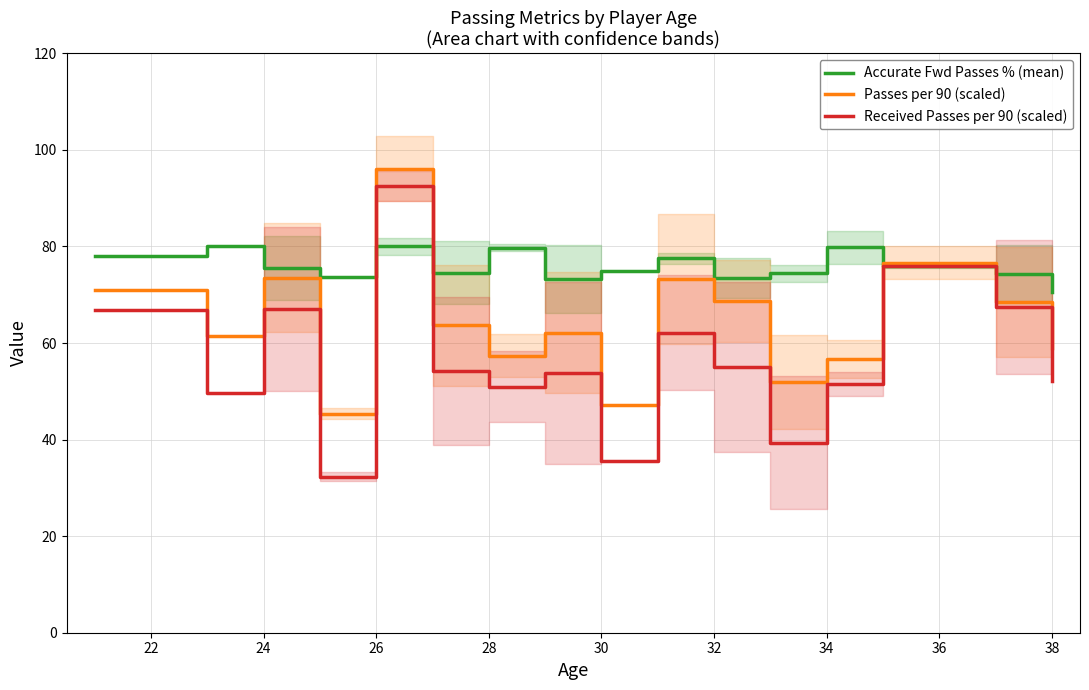

Is it true that Received Passes per 90 (scaled) equals 92.5 at 26?

True